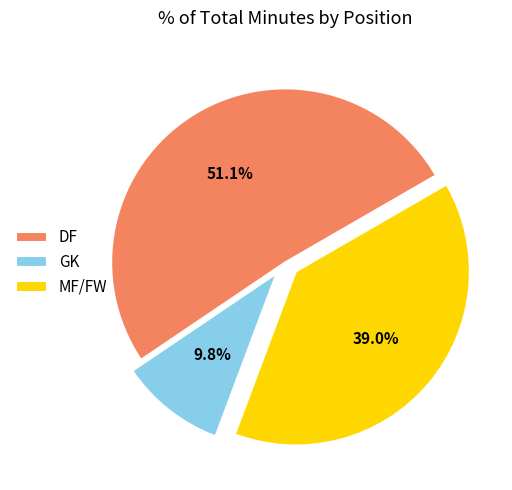

What is the smallest slice in the pie chart?

GK